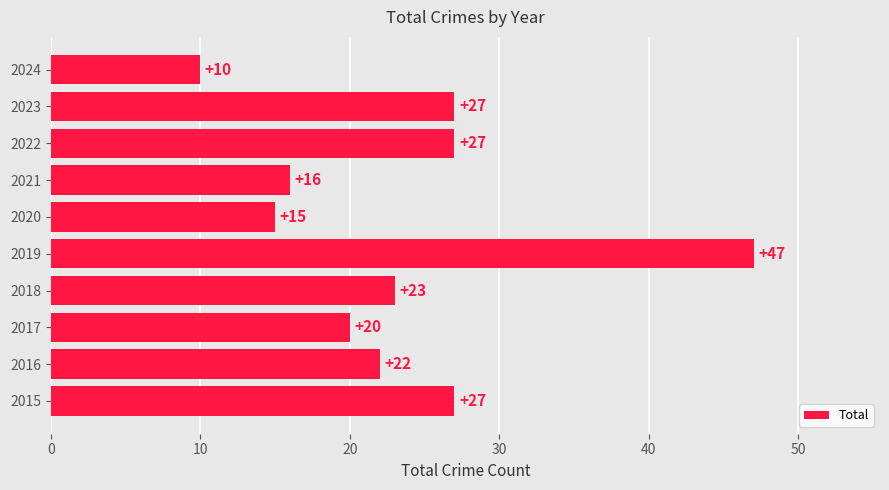

How many bars are there in total?

10